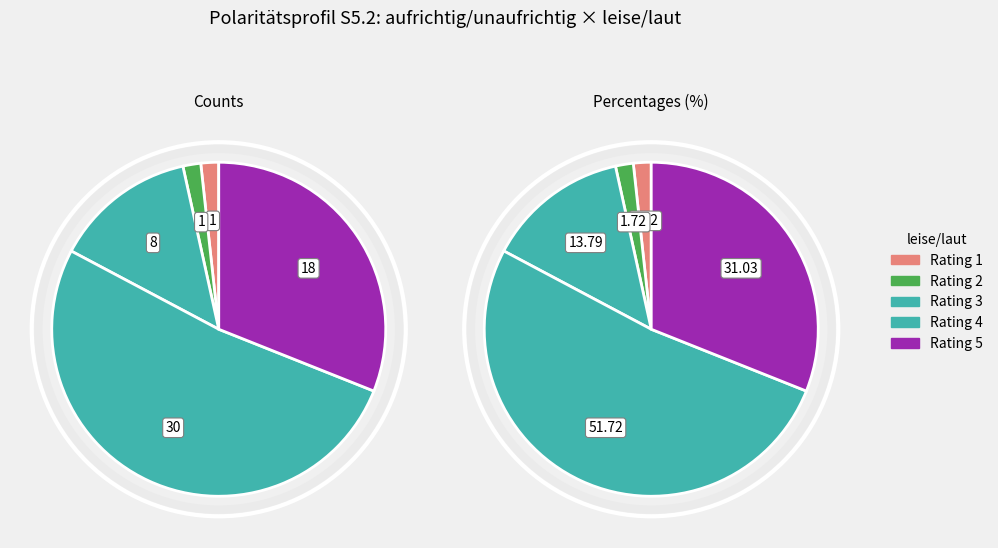

What is the smallest slice in the pie chart?

1